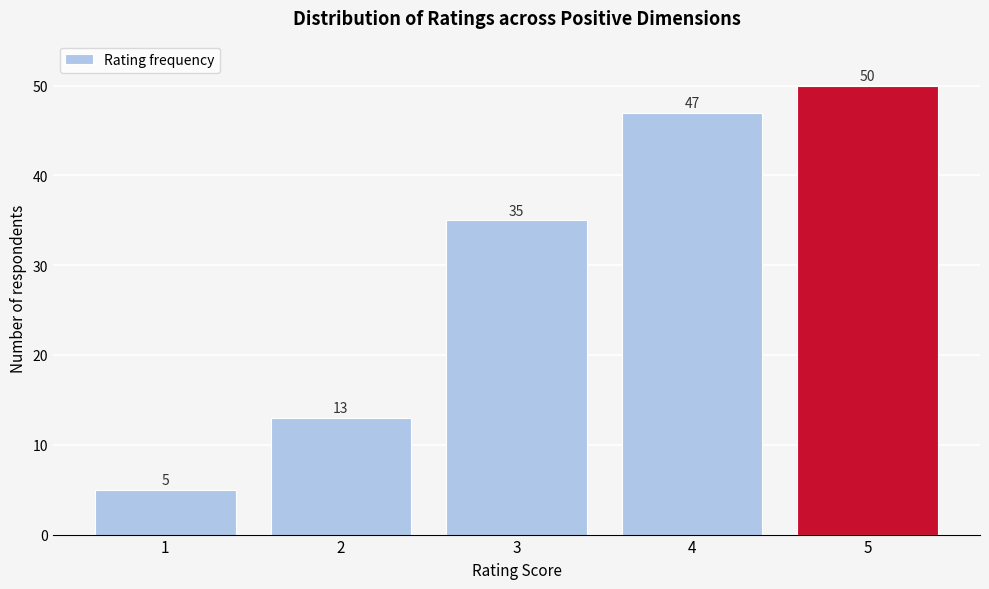

Which range on the x-axis has the tallest bar?

4.5 to 5.5